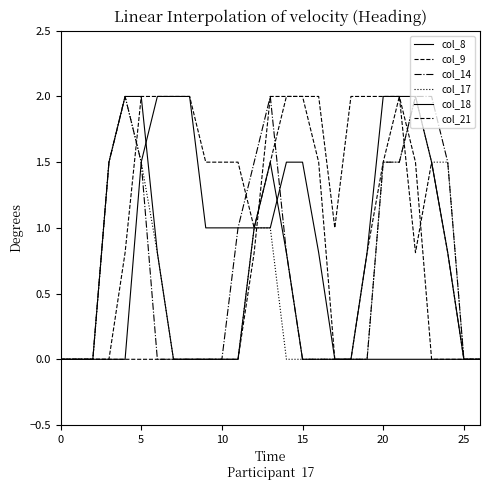

Is this an area chart (filled region under the line)?

No